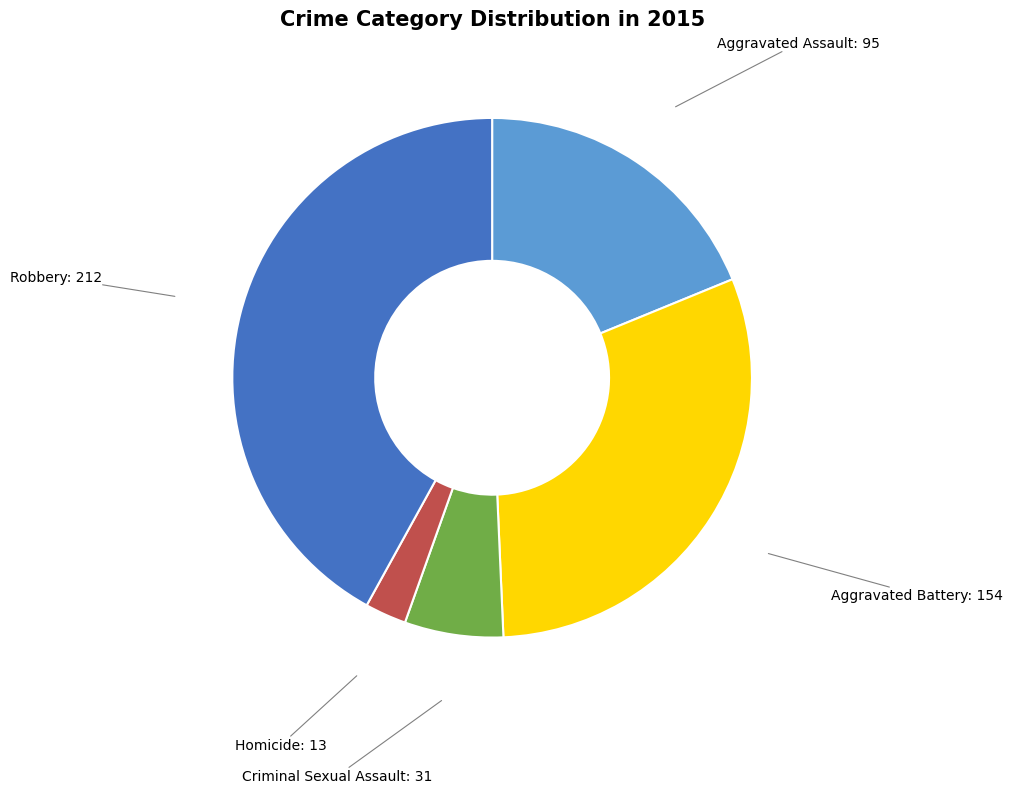

Is there a majority slice in this chart?

No